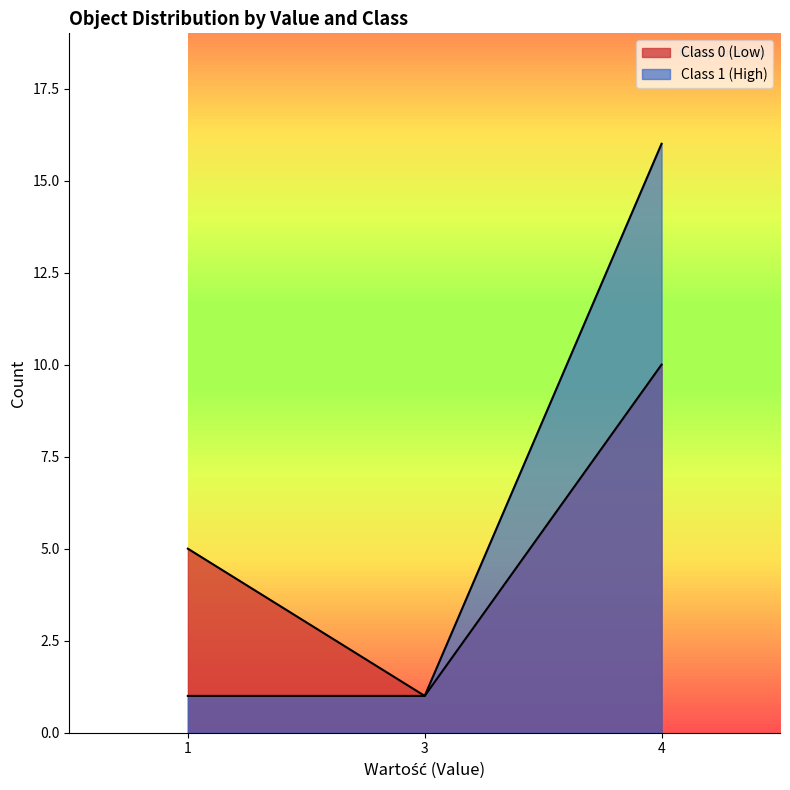

How many lines are shown in the chart?

2